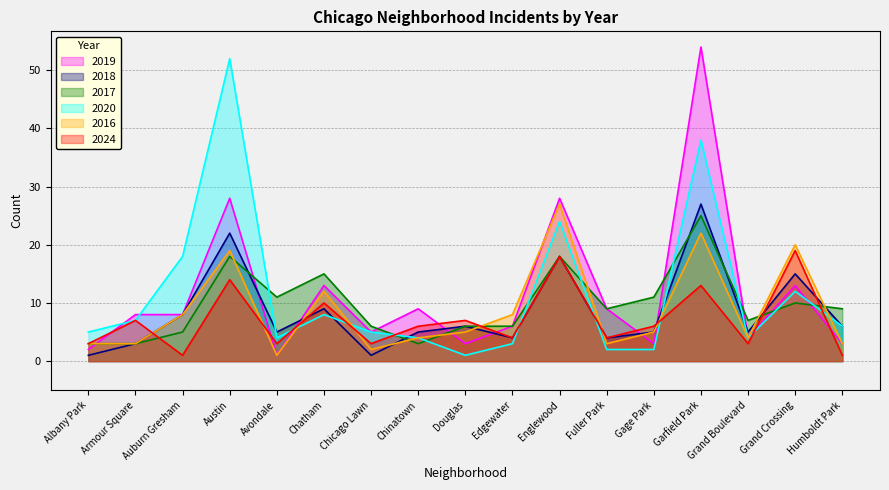

Does the chart have visible grid lines?

Yes